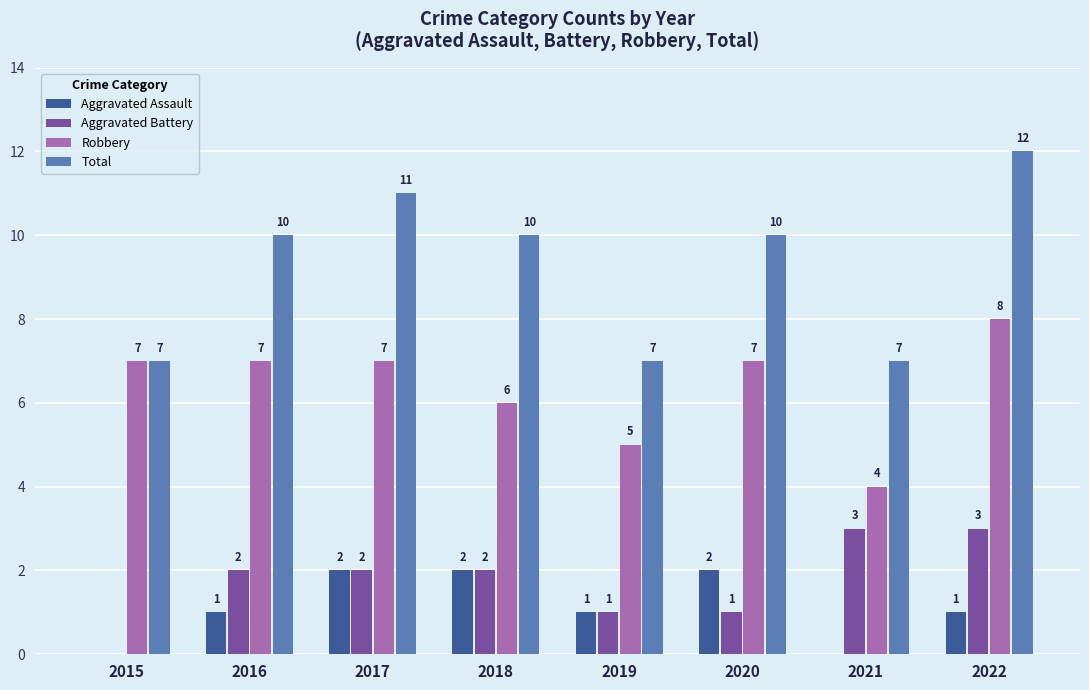

What is the sum of all Robbery values?

51